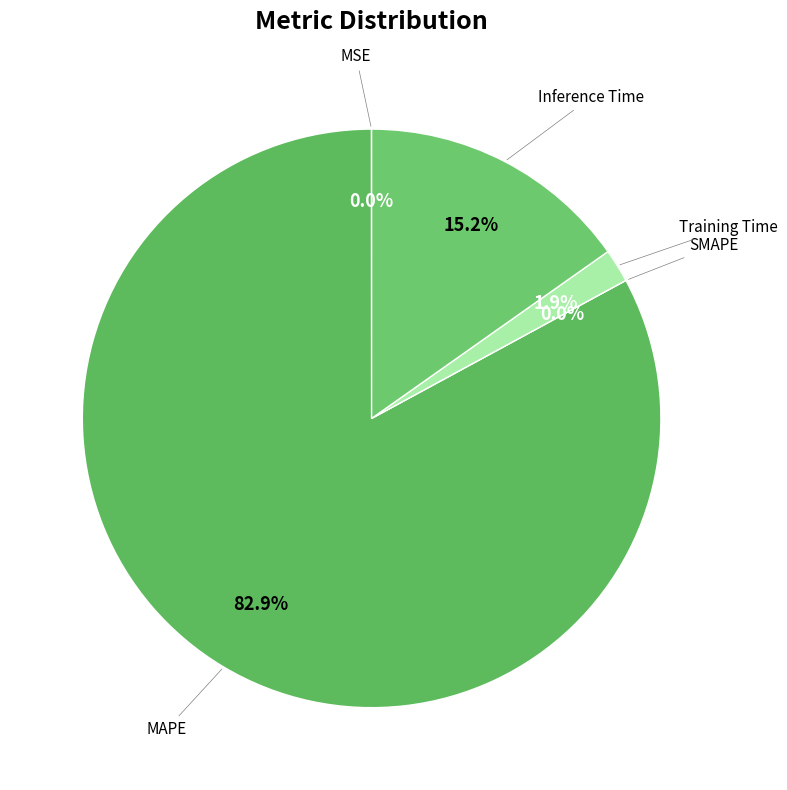

Which slice is the smallest?

SMAPE